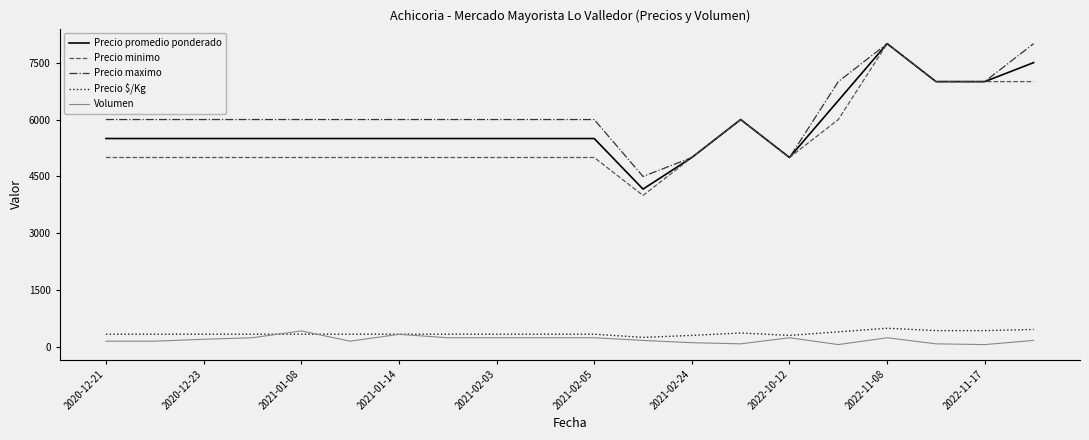

True or false: Precio promedio ponderado and Volumen intersect in this chart.

False